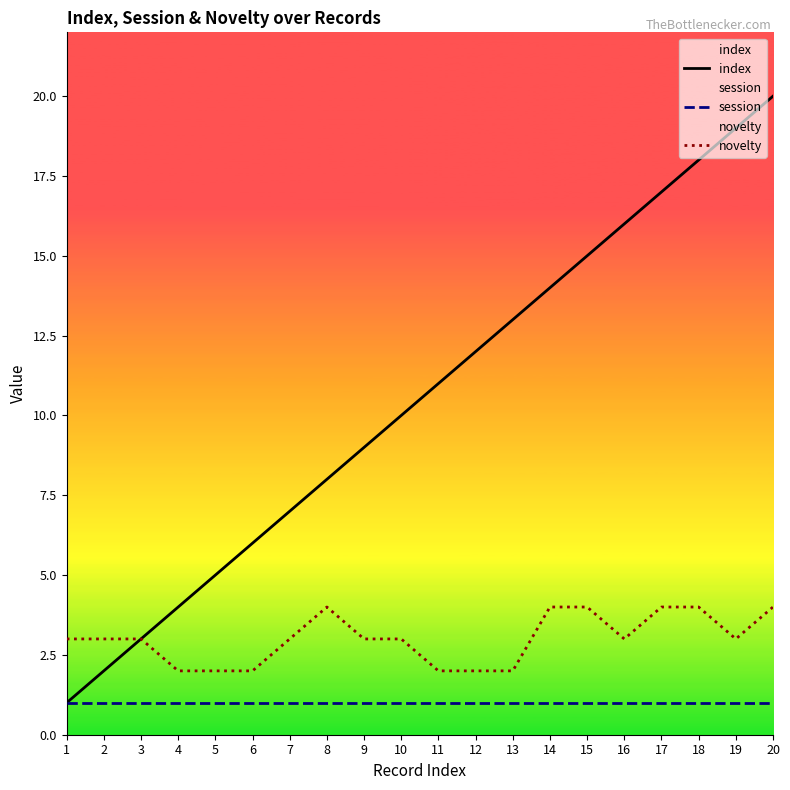

Reading left to right, transcribe all the data shown in this chart.

index: 1=1	2=2	3=3	4=4	5=5	6=6	7=7	8=8	9=9	10=10	11=11	12=12	13=13	14=14	15=15	16=16	17=17	18=18	19=19	20=20
session: 1=1	2=1	3=1	4=1	5=1	6=1	7=1	8=1	9=1	10=1	11=1	12=1	13=1	14=1	15=1	16=1	17=1	18=1	19=1	20=1
novelty: 1=3	2=3	3=3	4=2	5=2	6=2	7=3	8=4	9=3	10=3	11=2	12=2	13=2	14=4	15=4	16=3	17=4	18=4	19=3	20=4